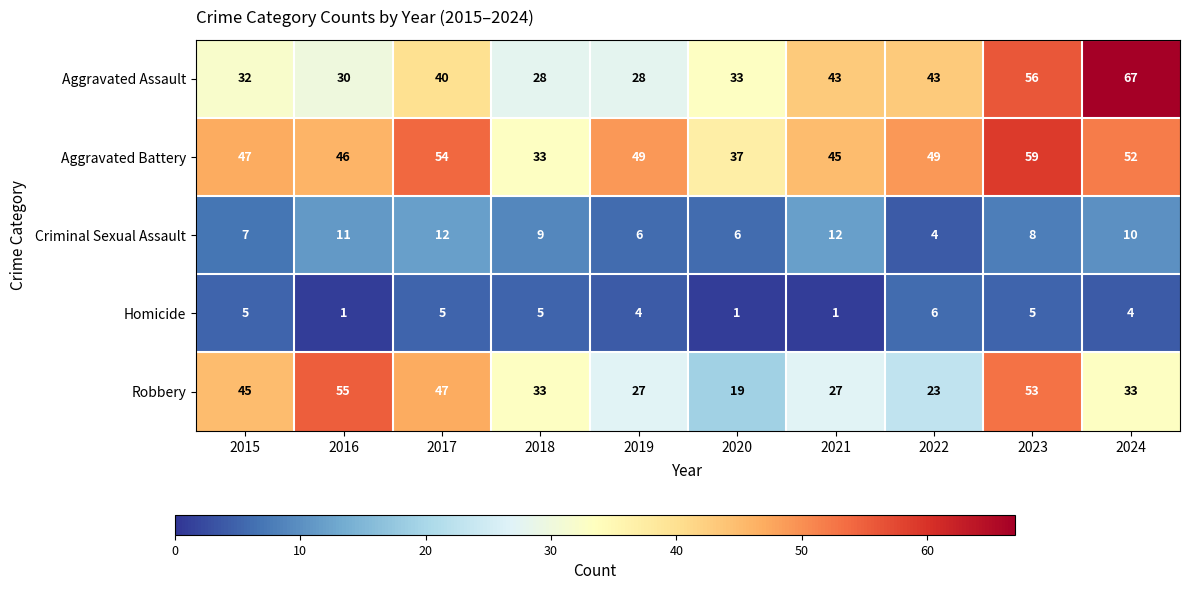

Is it true that Aggravated Assault equals 16 at 2019?

False